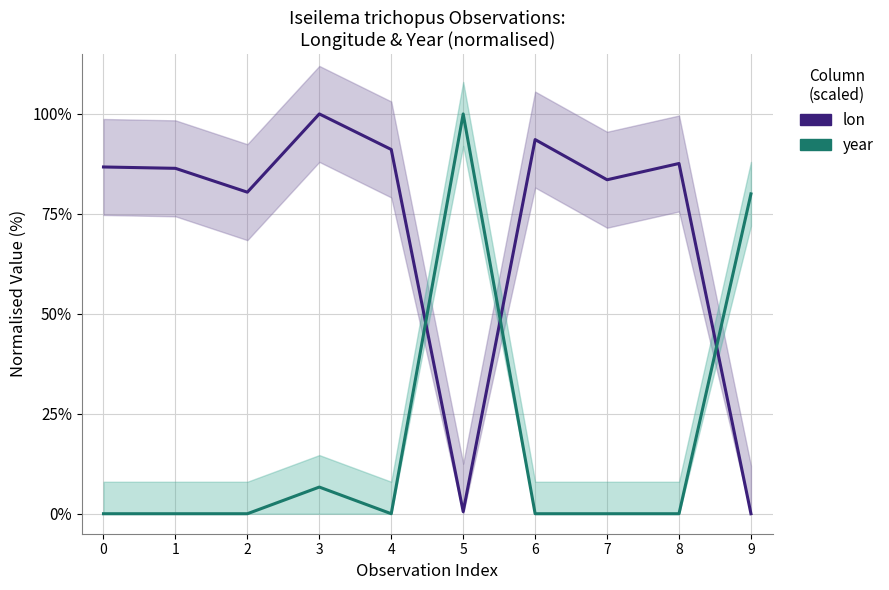

Reading left to right, transcribe all the data shown in this chart.

lon: 0=86.7	1=86.4	2=80.4	3=100.0	4=91.1	5=0.5	6=93.6	7=83.5	8=87.6	9=0.0
year: 0=0.0	1=0.0	2=0.0	3=6.7	4=0.0	5=100.0	6=0.0	7=0.0	8=0.0	9=80.0